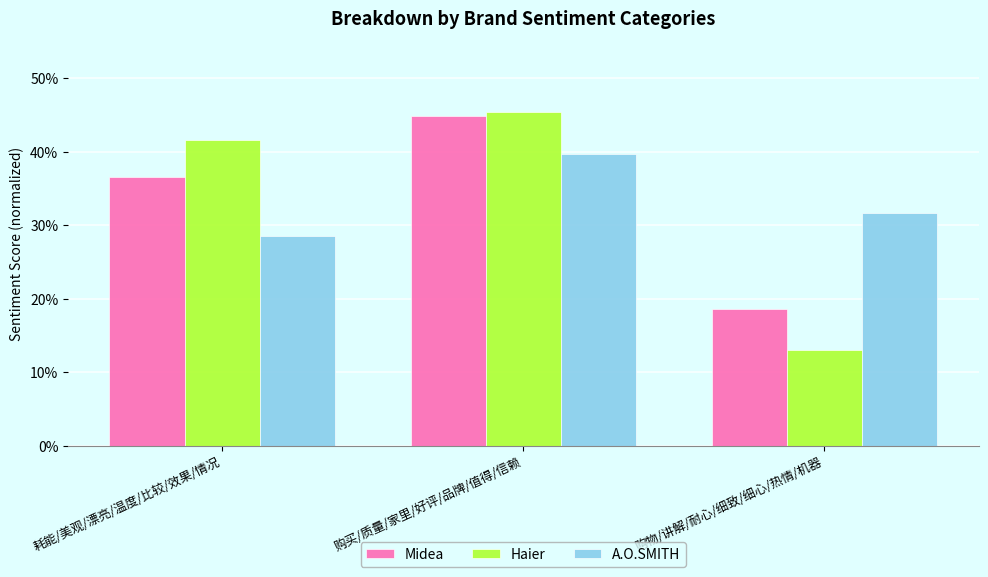

What is the maximum value for Midea?

0.4